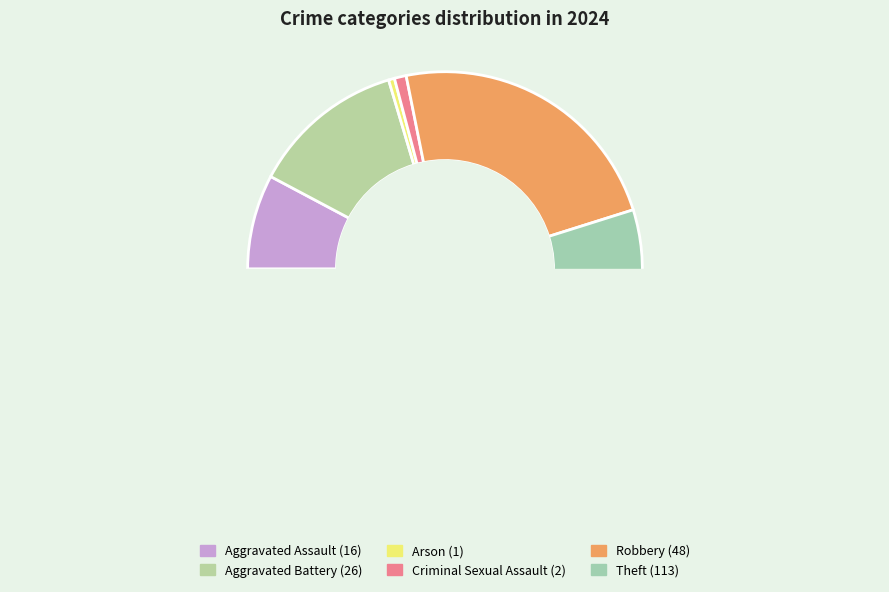

What is the change in value from Robbery to Theft?

+65